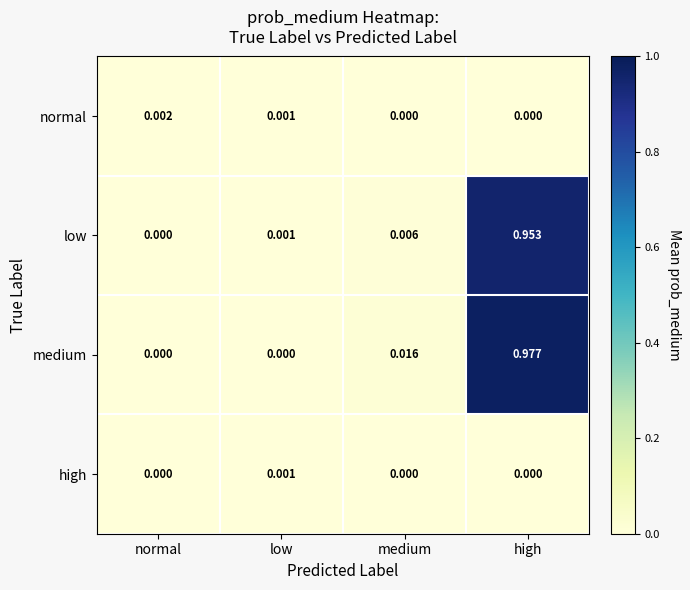

Which series changed the most between normal and high?

medium